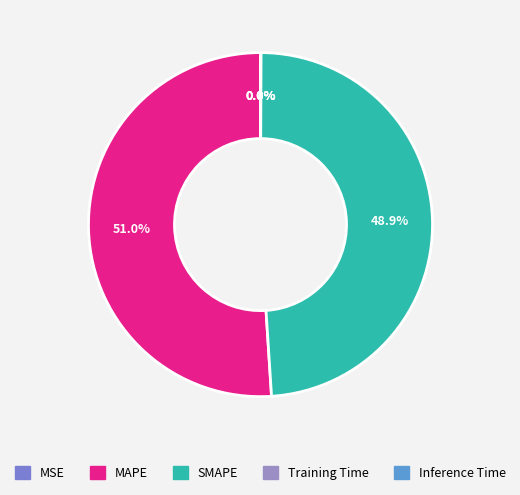

True or false: SMAPE accounts for 49% of the total.

True